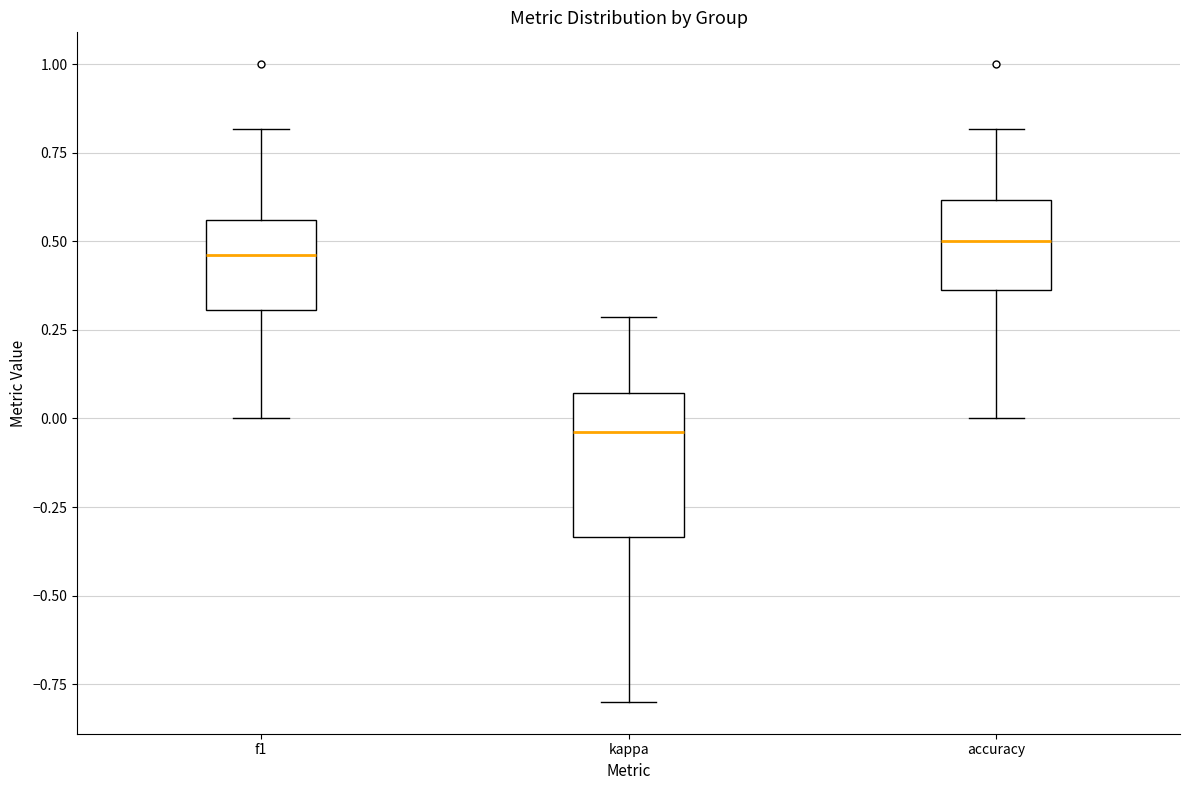

Where is the lower edge of the box for accuracy on the y-axis? The values are not printed on the chart, so give them approximately, as read against the axis.

0.35